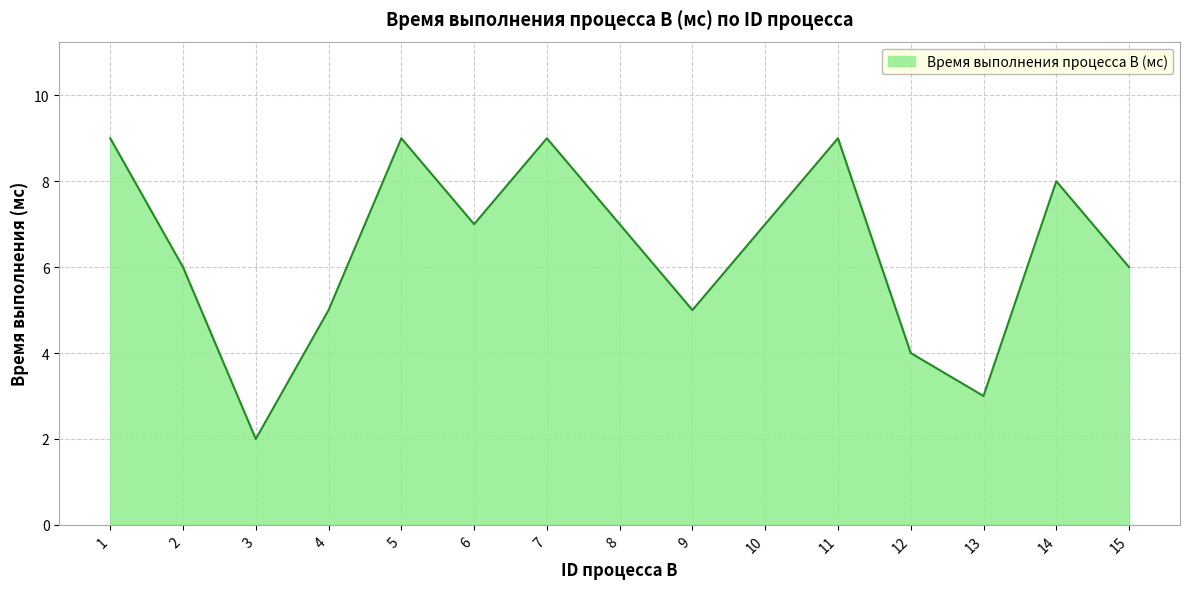

The value at 11 is 9. True or false?

True